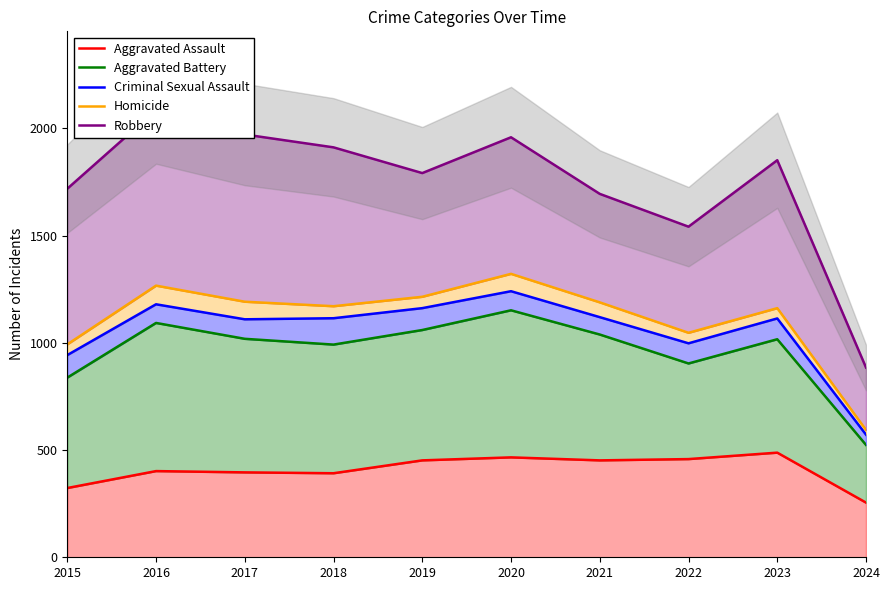

Reading left to right, list all the values displayed in this chart.

Aggravated Assault: 2015=323	2016=402	2017=396	2018=392	2019=452	2020=466	2021=452	2022=458	2023=488	2024=255
Aggravated Battery: 2015=838	2016=1093	2017=1019	2018=992	2019=1060	2020=1152	2021=1039	2022=904	2023=1017	2024=524
Criminal Sexual Assault: 2015=943	2016=1180	2017=1110	2018=1115	2019=1162	2020=1241	2021=1120	2022=998	2023=1114	2024=572
Homicide: 2015=993	2016=1267	2017=1192	2018=1171	2019=1215	2020=1322	2021=1189	2022=1047	2023=1162	2024=594
Robbery: 2015=1719	2016=2086	2017=1972	2018=1912	2019=1792	2020=1959	2021=1695	2022=1542	2023=1852	2024=885